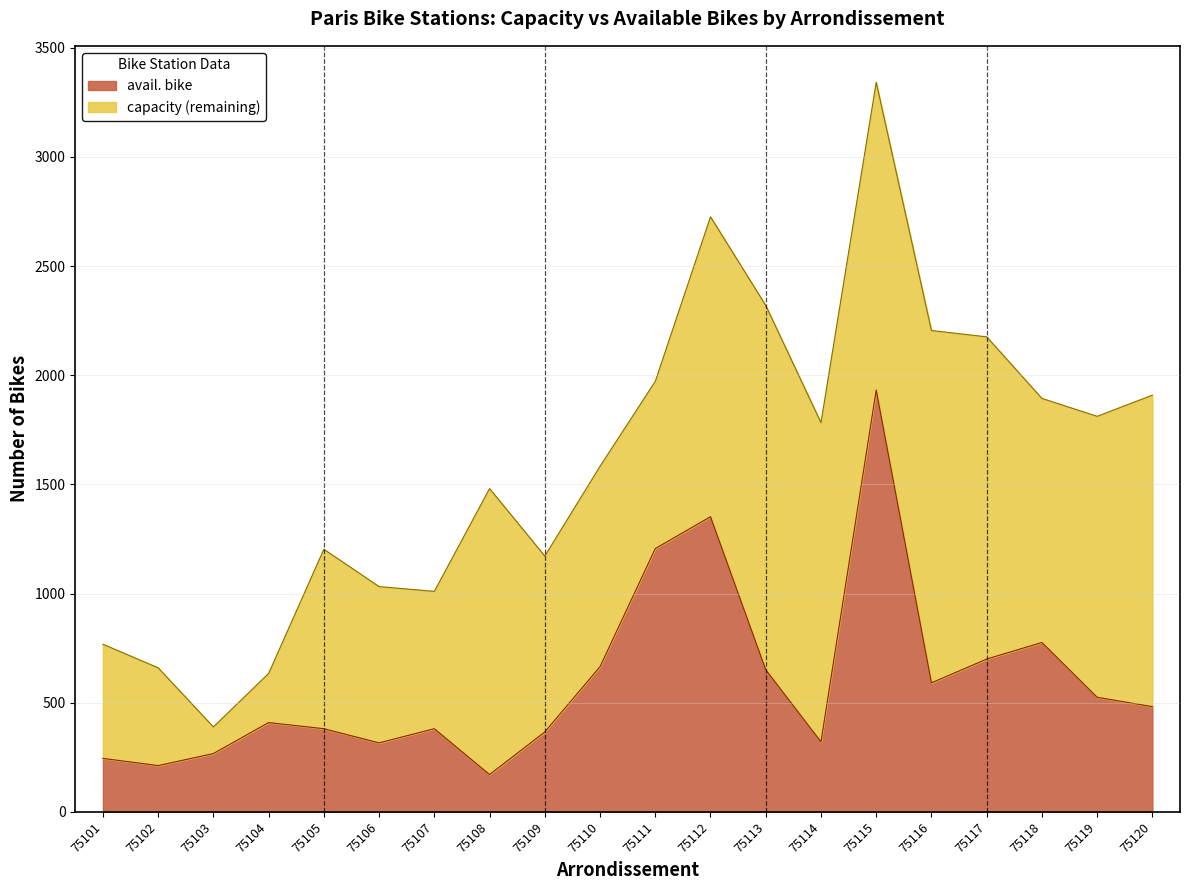

Reading left to right, what are all the values shown in this chart?

capacity: 768	660	389	634	1203	1032	1010	1481	1172	1583	1972	2726	2320	1783	3342	2205	2176	1894	1812	1909
avail. bike: 245	212	267	409	381	316	381	171	366	665	1206	1352	651	321	1932	591	700	776	525	482